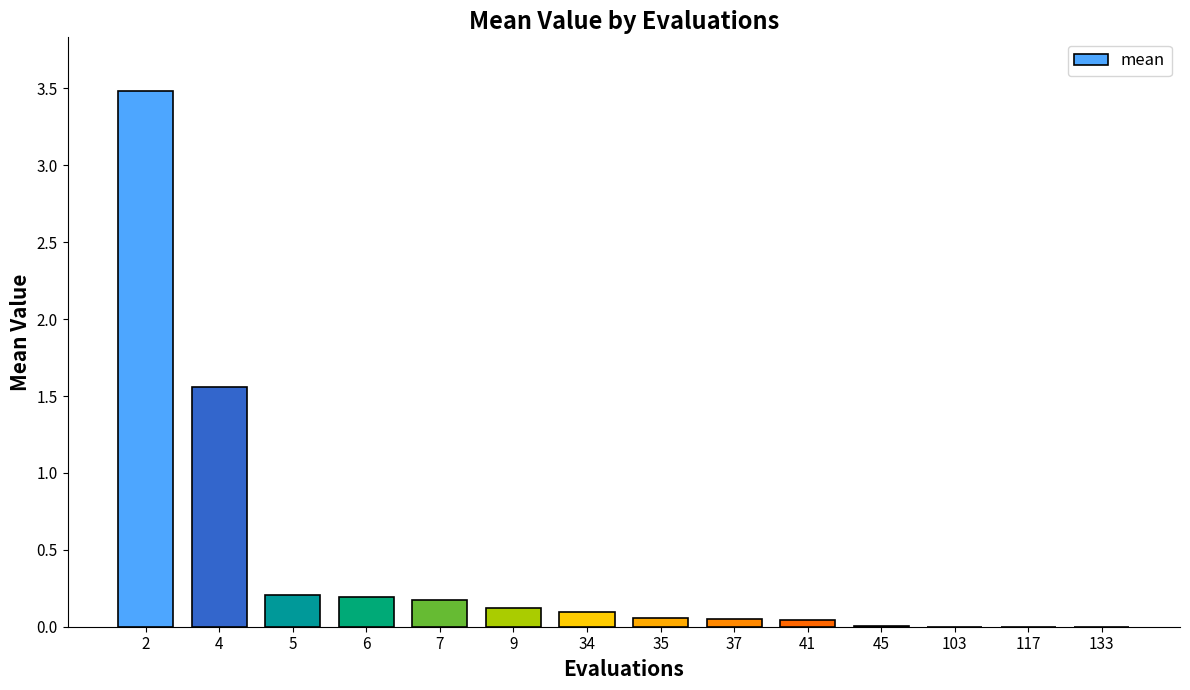

At which label is the value closest to 1?

4